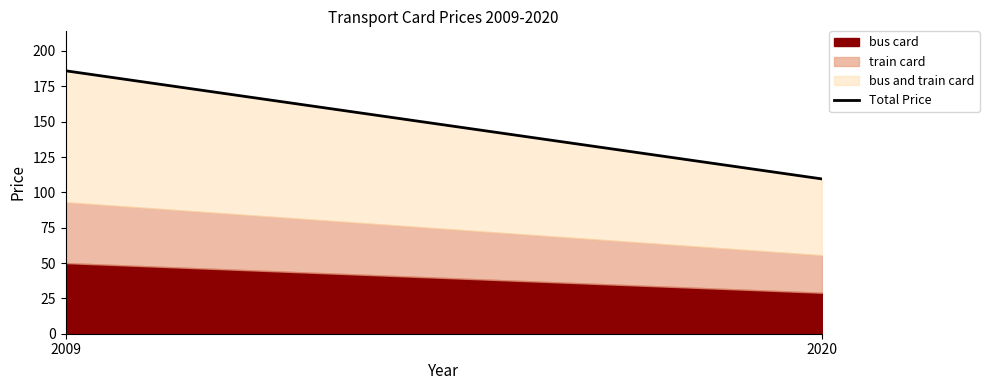

What is the difference between the values at 2020 and 2009?

76.5